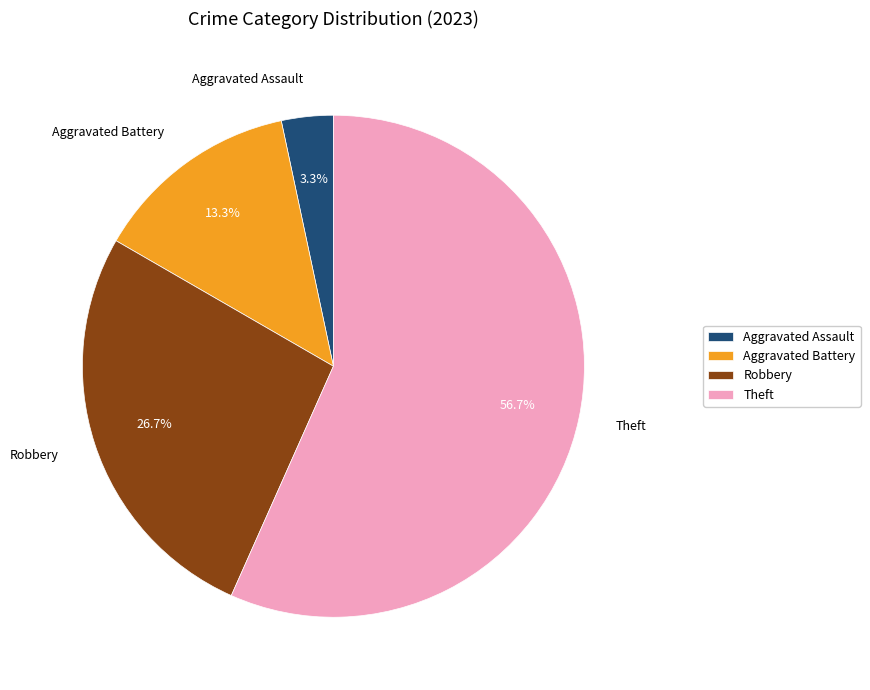

Combined, do Aggravated Battery and Theft account for over 50%?

Yes